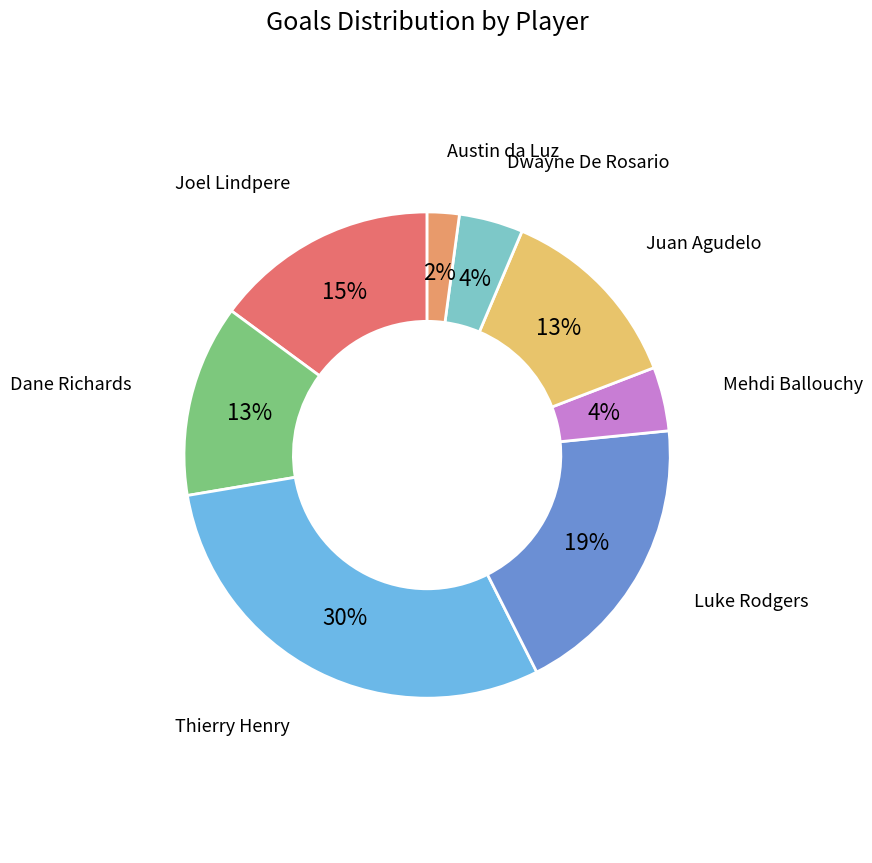

Combined, do Dwayne De Rosario and Joel Lindpere account for over 50%?

No